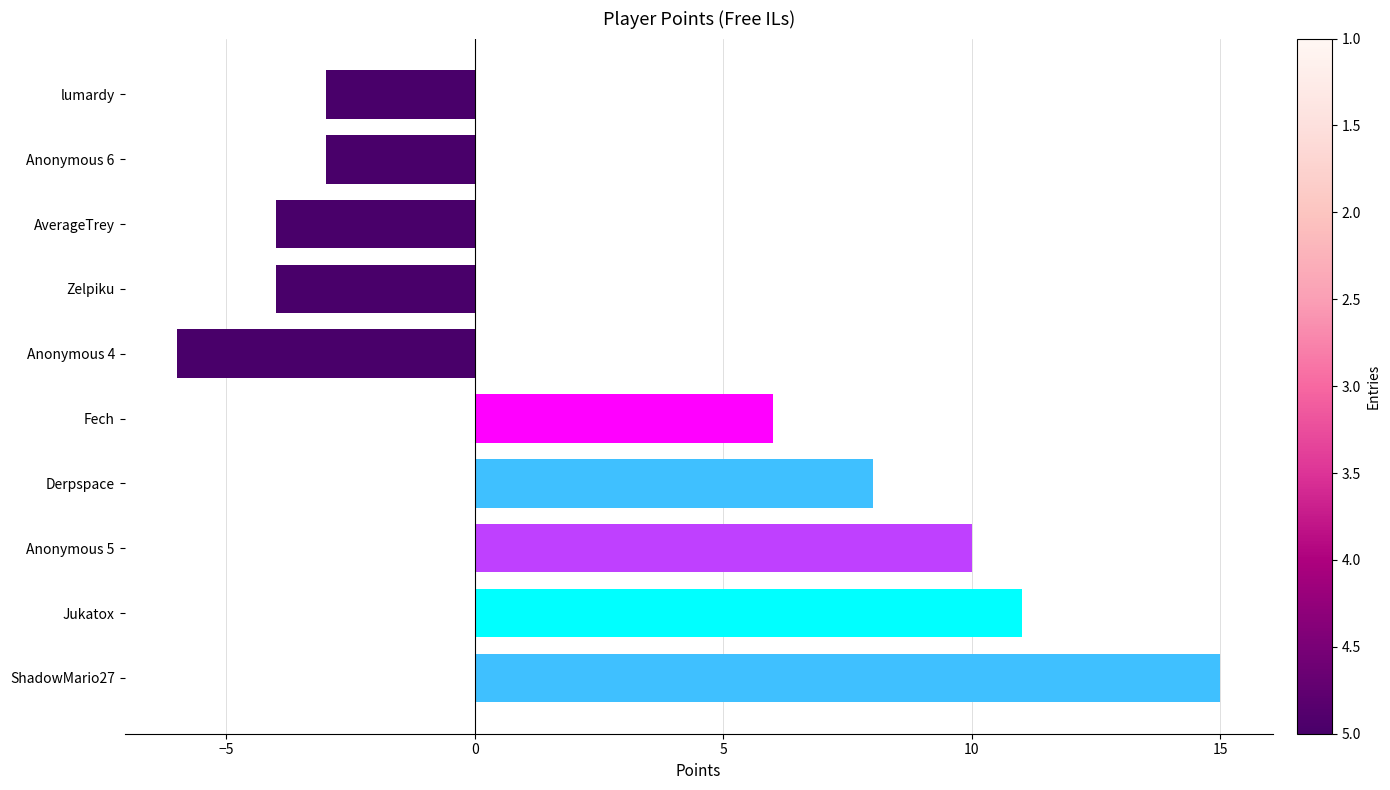

Where is the data nearest to the value 4?

Fech